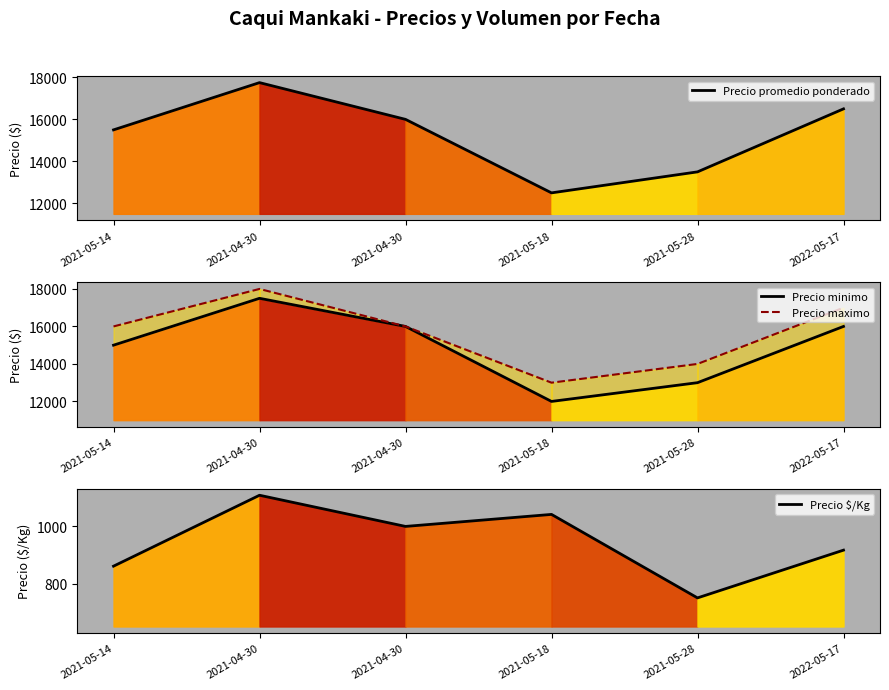

True or false: Precio promedio ponderado and Precio minimo intersect in this chart.

False